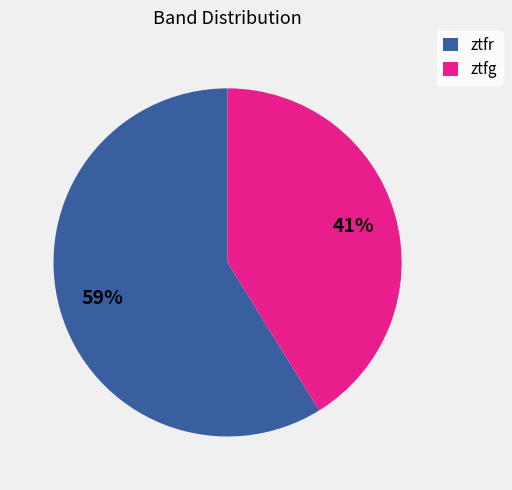

Which slice is the smallest?

ztfg